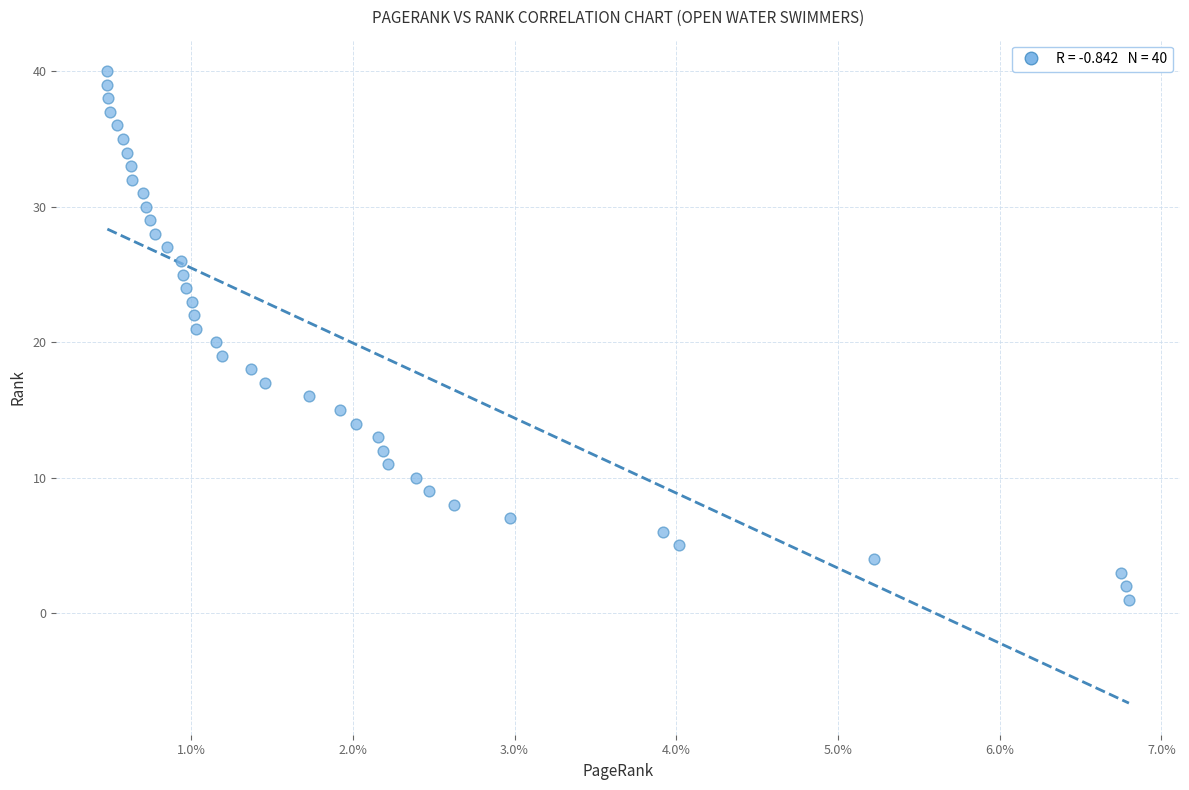

What is the range of Y values (max minus min)?

39